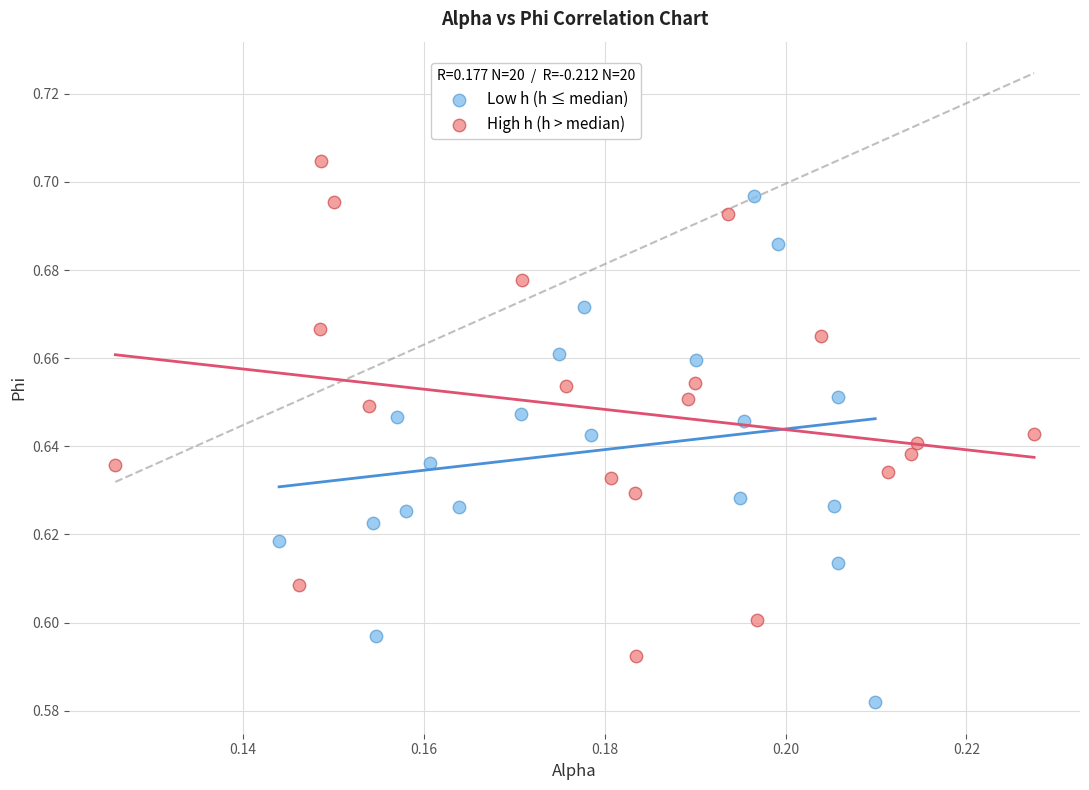

Which series contains the highest Y value?

High h (h > median)